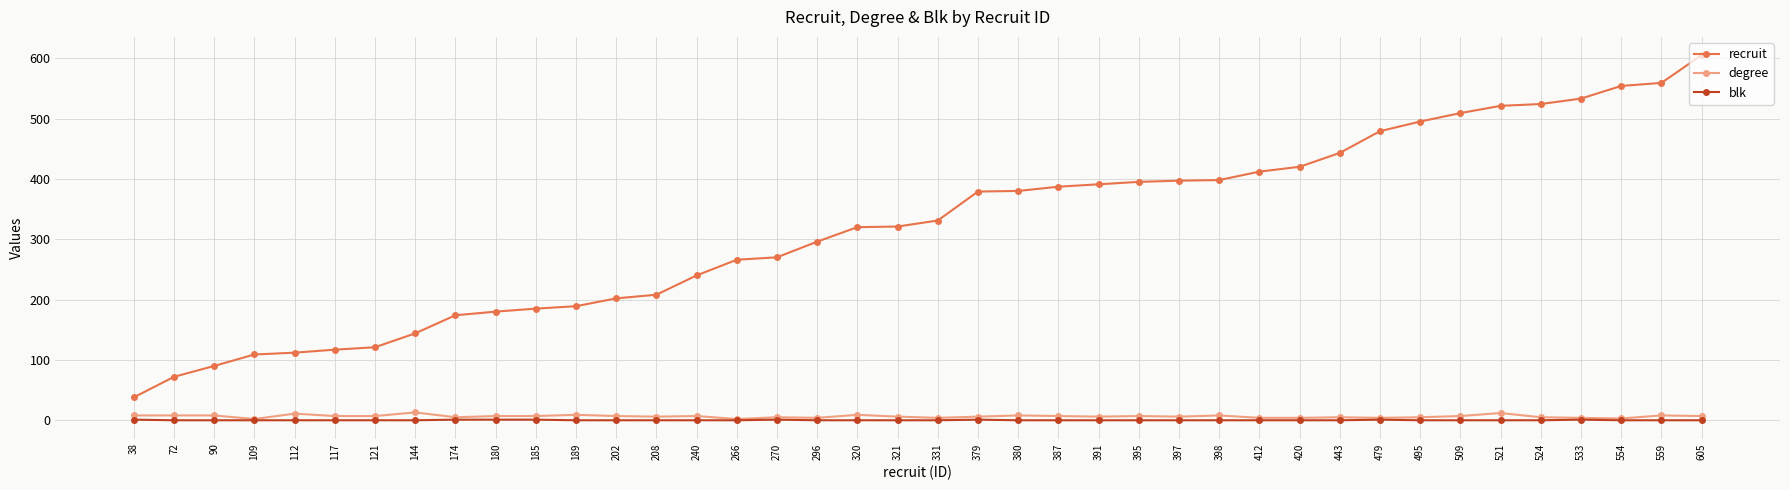

Is it true that degree equals 13 at 144?

True